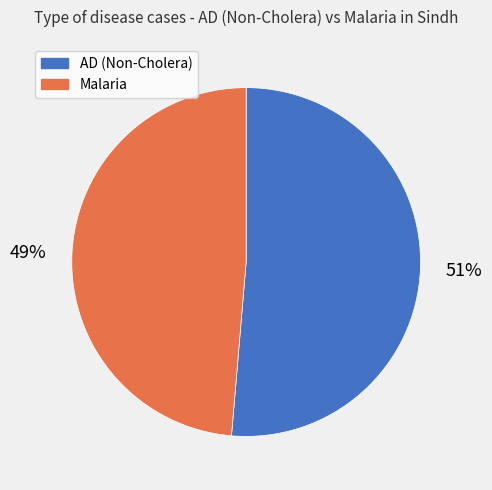

How many slices are in this pie chart?

2